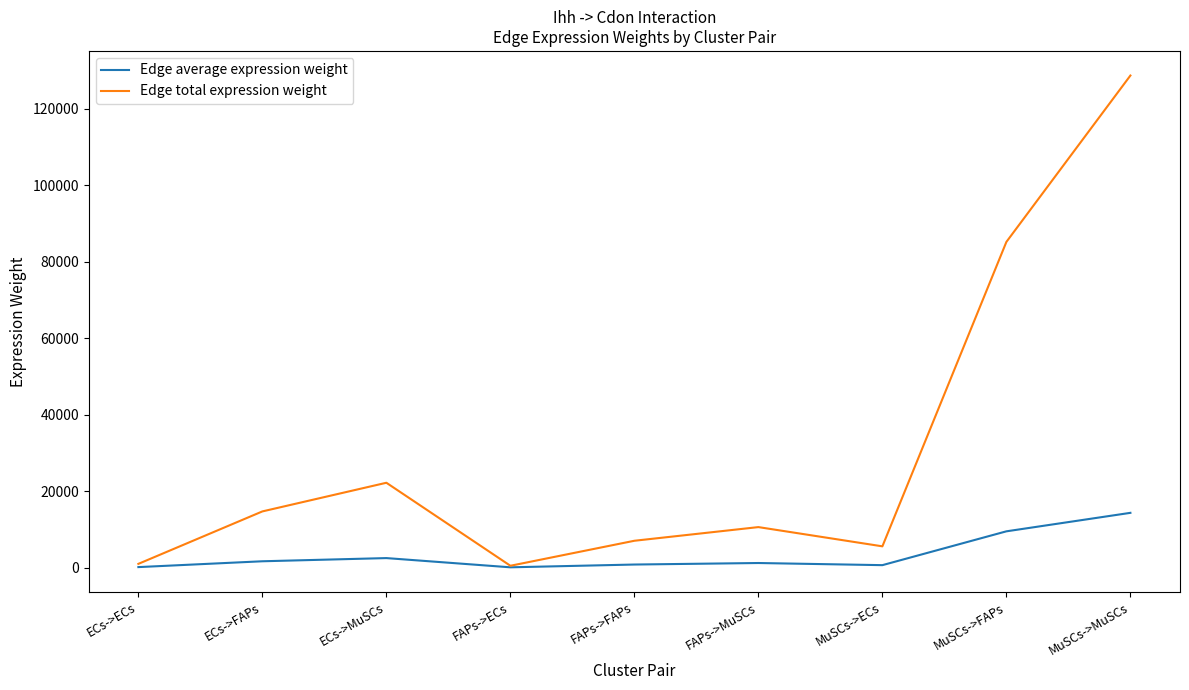

Is the value of Edge total expression weight at ECs->ECs greater than the value of Edge average expression weight at MuSCs->MuSCs?

No